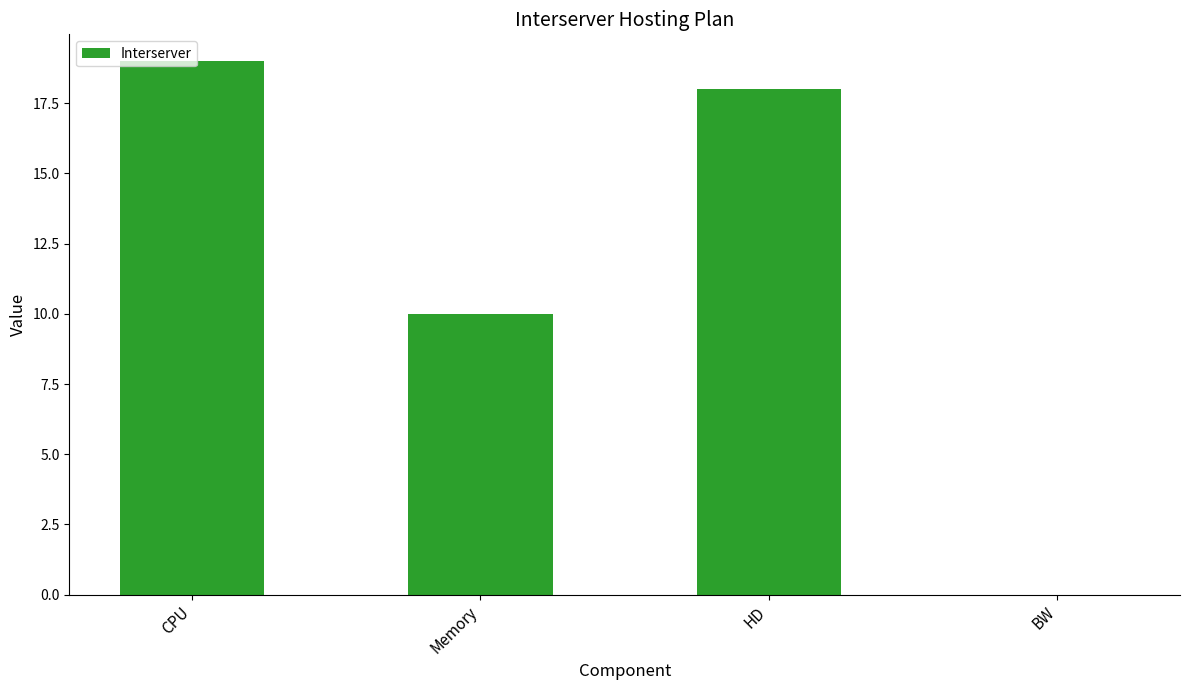

Reading left to right, extract all data points from this chart.

19	10	18	0